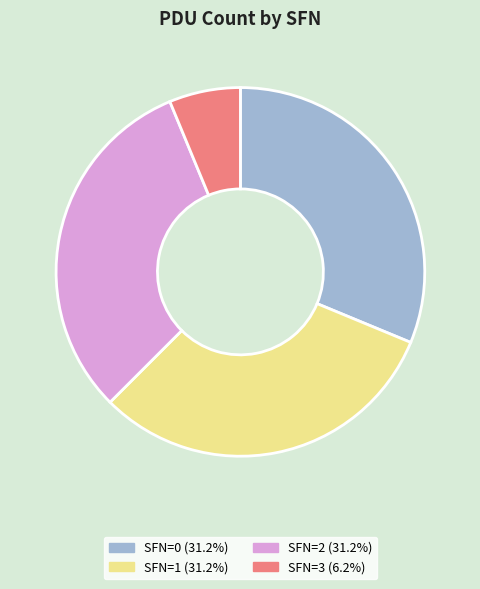

Combined, do SFN=2 (31.2%) and SFN=1 (31.2%) account for over 50%?

Yes